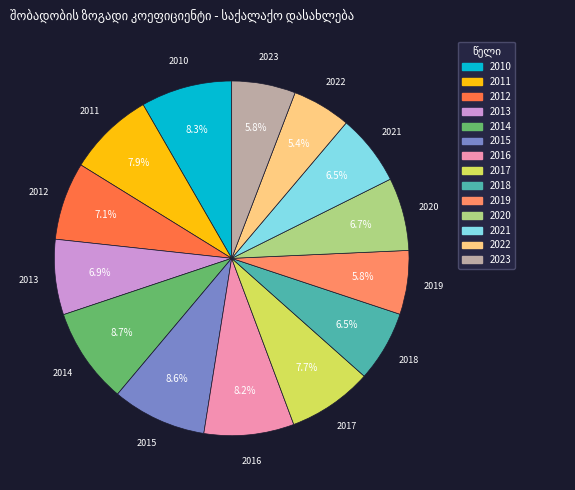

The 2016 slice represents 22% of the pie. True or false?

False